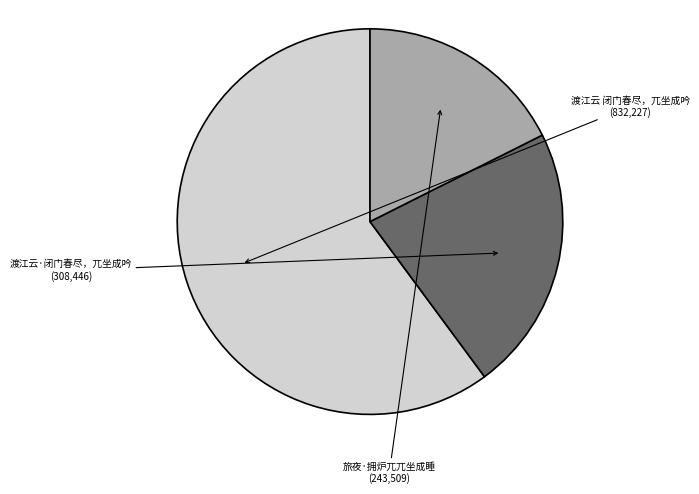

Does any single category account for the majority?

Yes